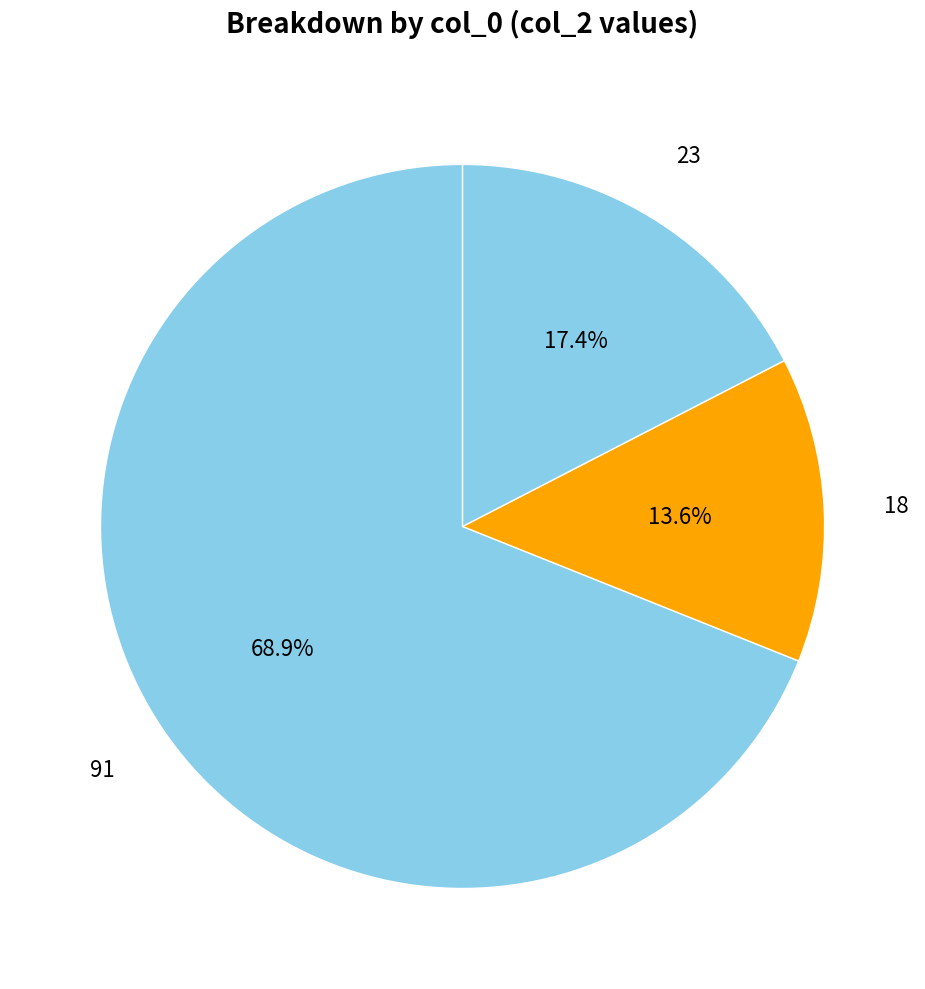

To the nearest percent, what is the average slice percentage?

33%